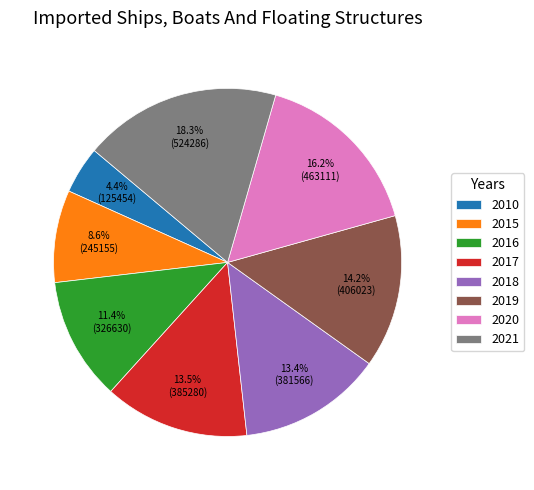

What percentage is the 2010 slice, to the nearest percent?

4%